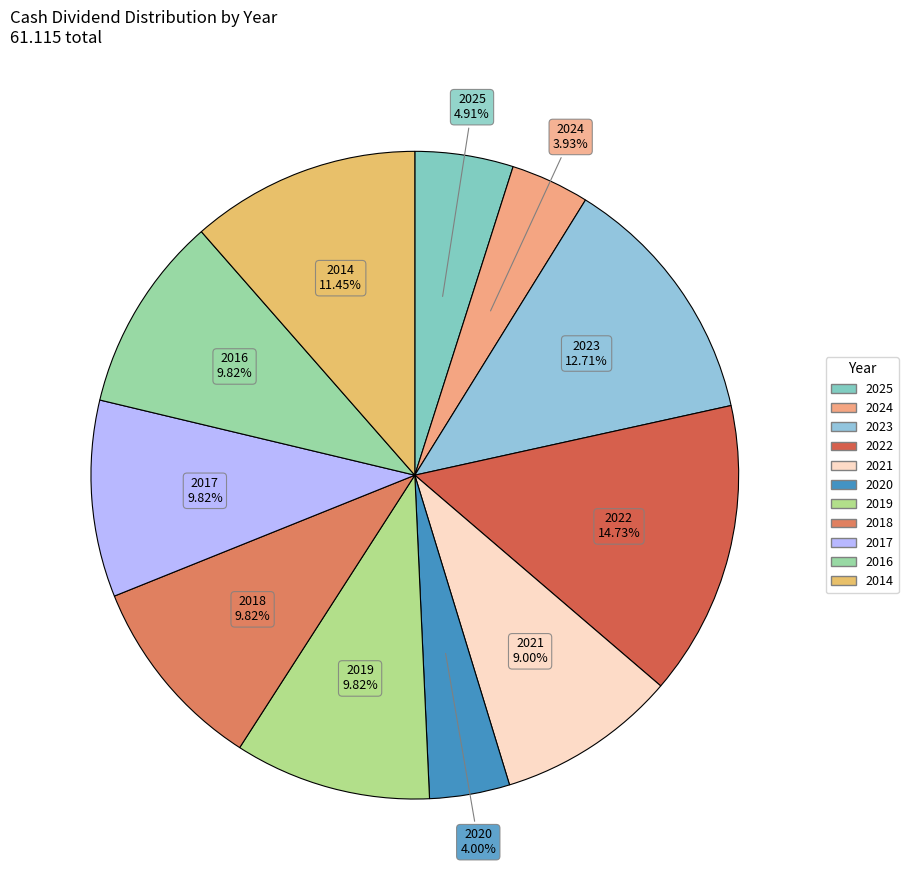

How many slices are in this pie chart?

11